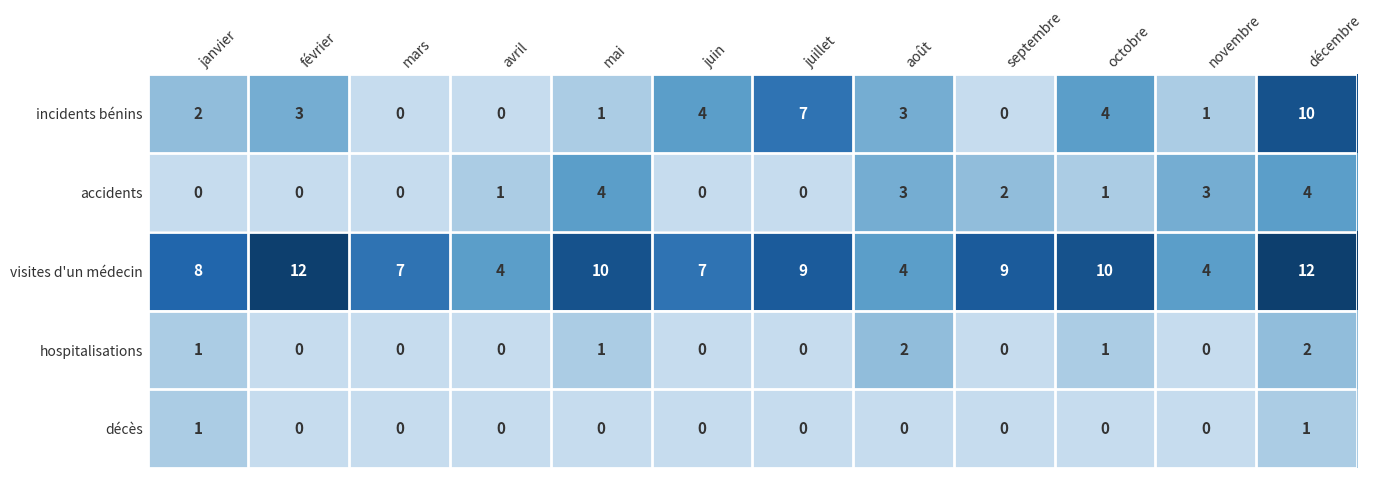

Which series changed the most between janvier and mars?

incidents bénins